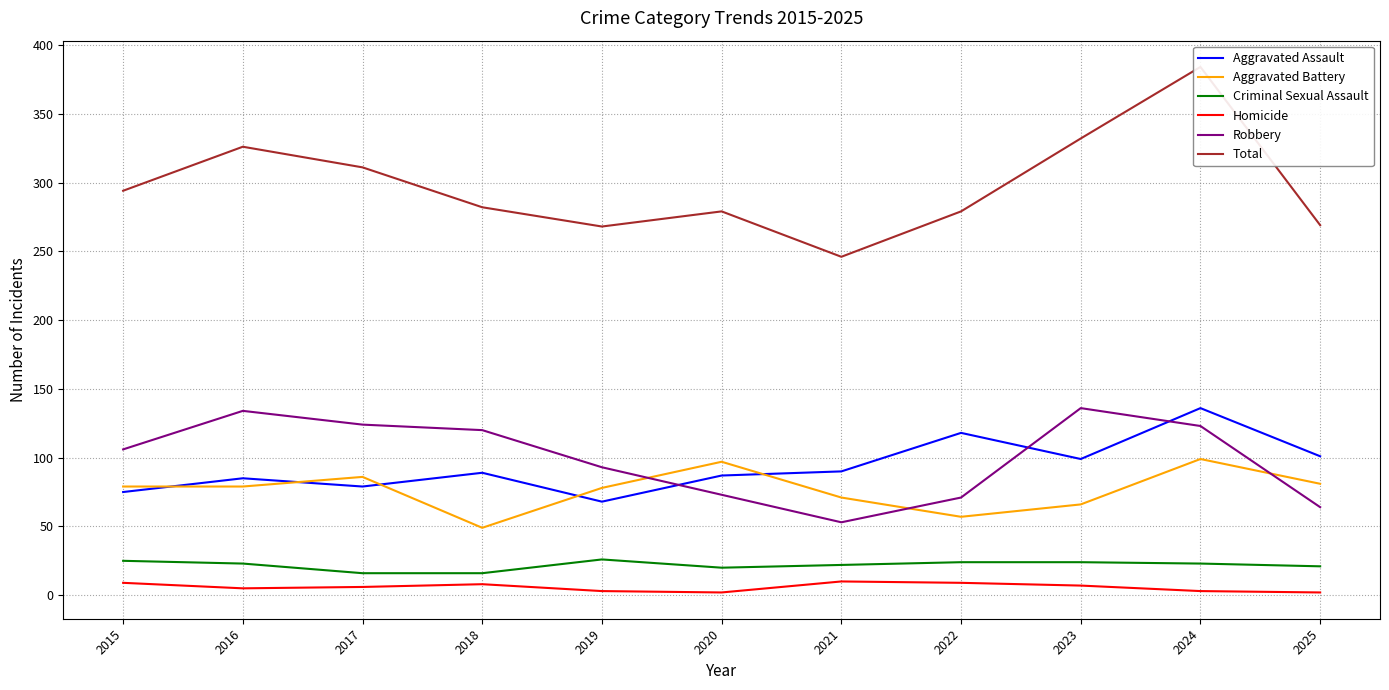

Which series has the widest spread of values?

Total